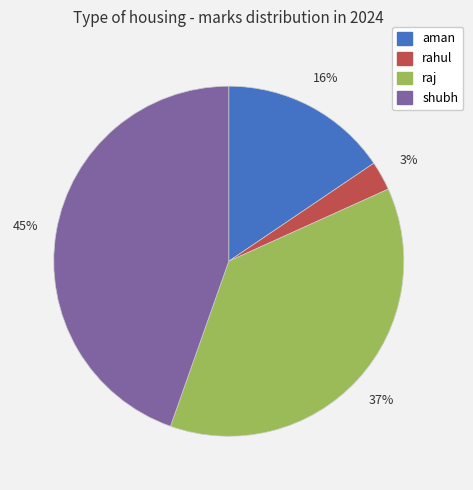

Do rahul and shubh together represent more than half of the pie?

No